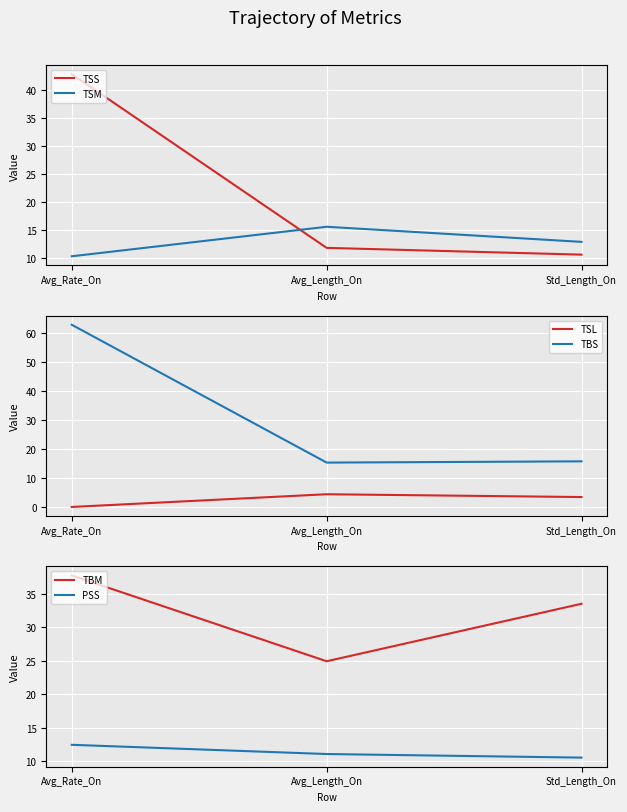

What are all the series names shown in the legend?

TSS, TSM, TSL, TBS, TBM, PSS